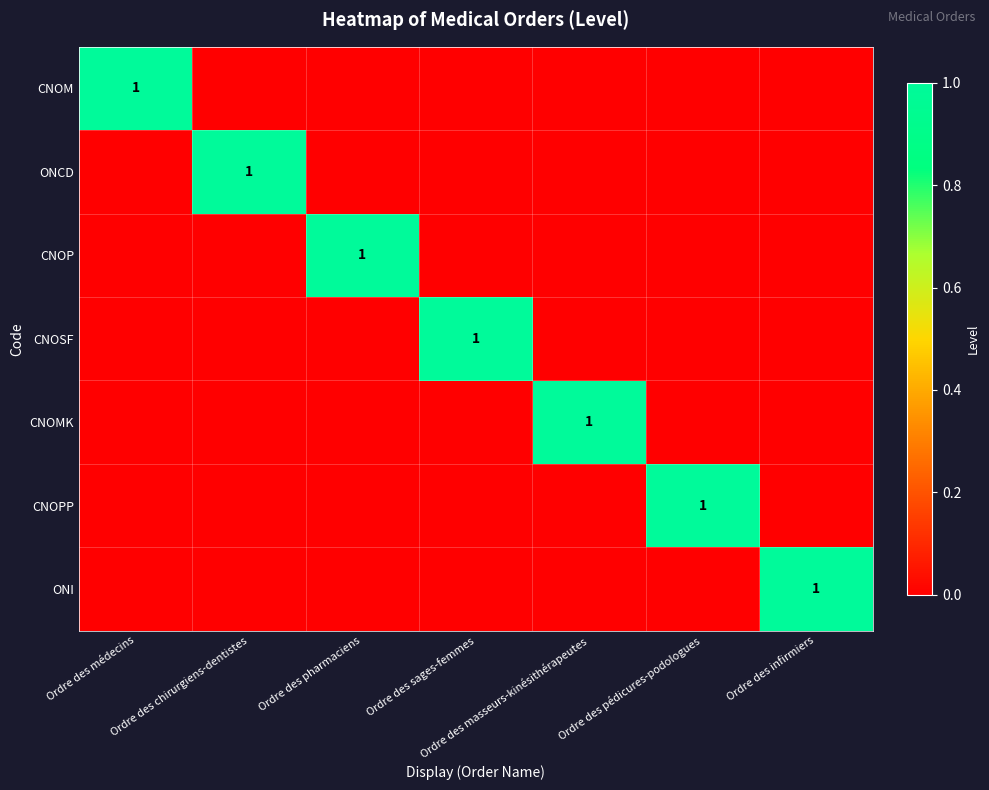

Which label corresponds to the largest value in the chart?

Ordre des médecins